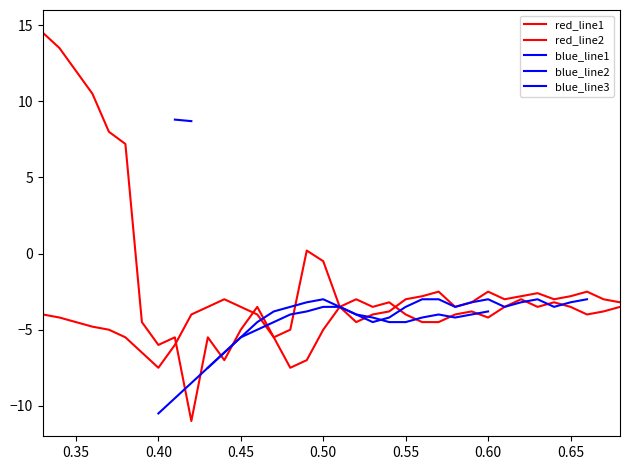

Does the chart have visible grid lines?

No